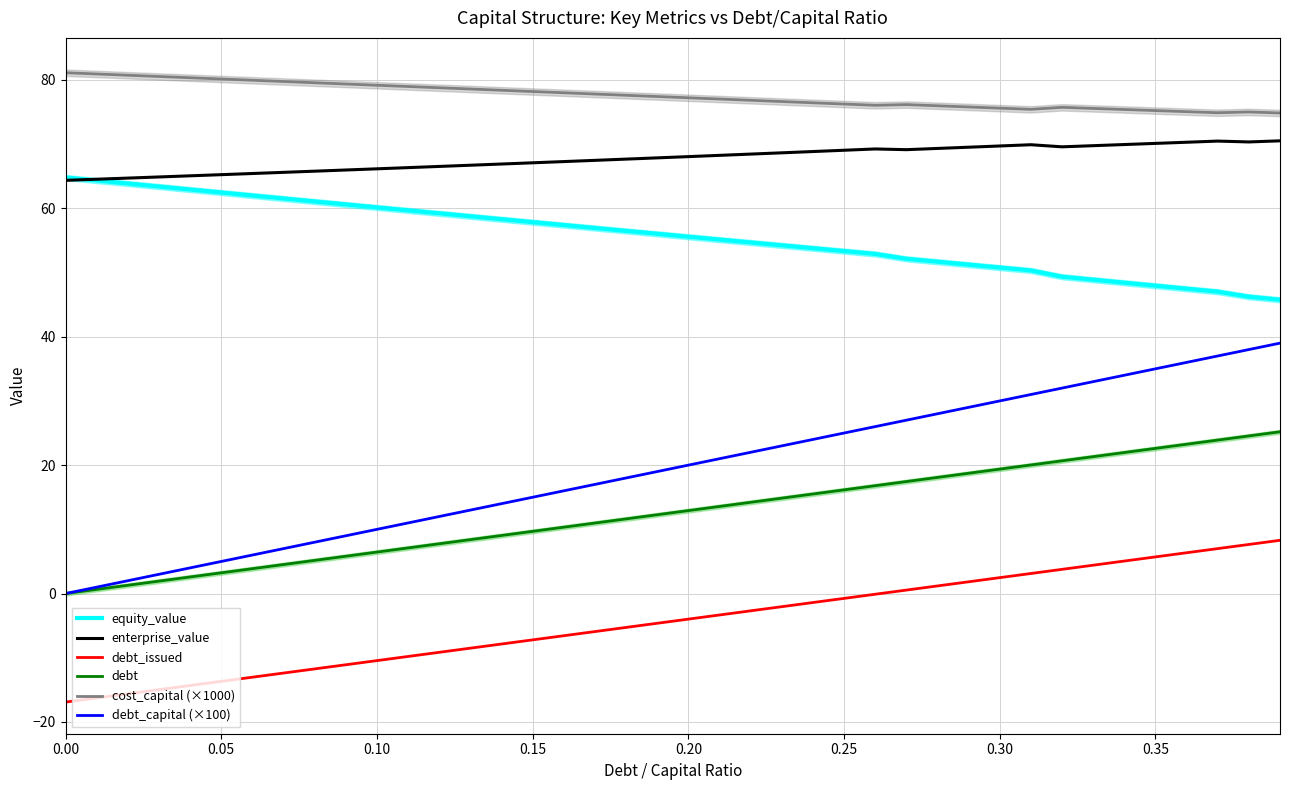

How many data points in debt_capital (×100) are less than 20?

20